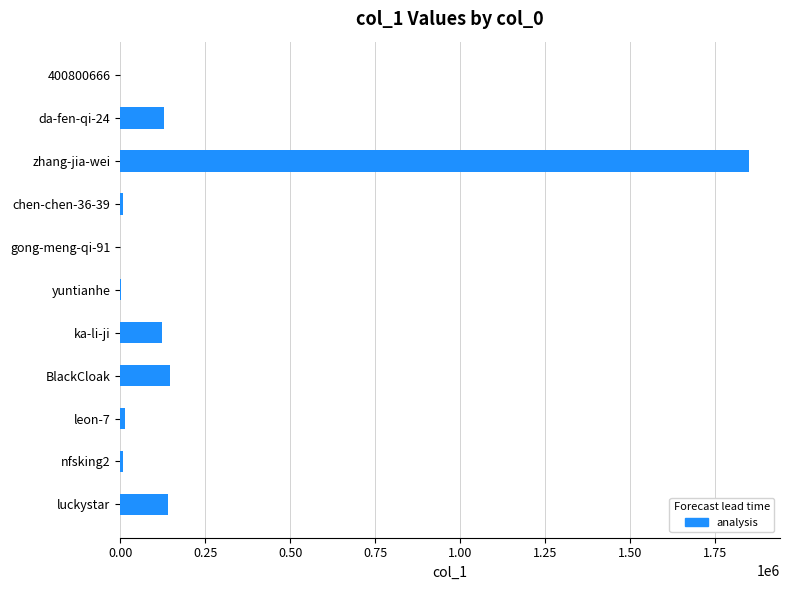

Is it true that the value at luckystar is 44428?

False